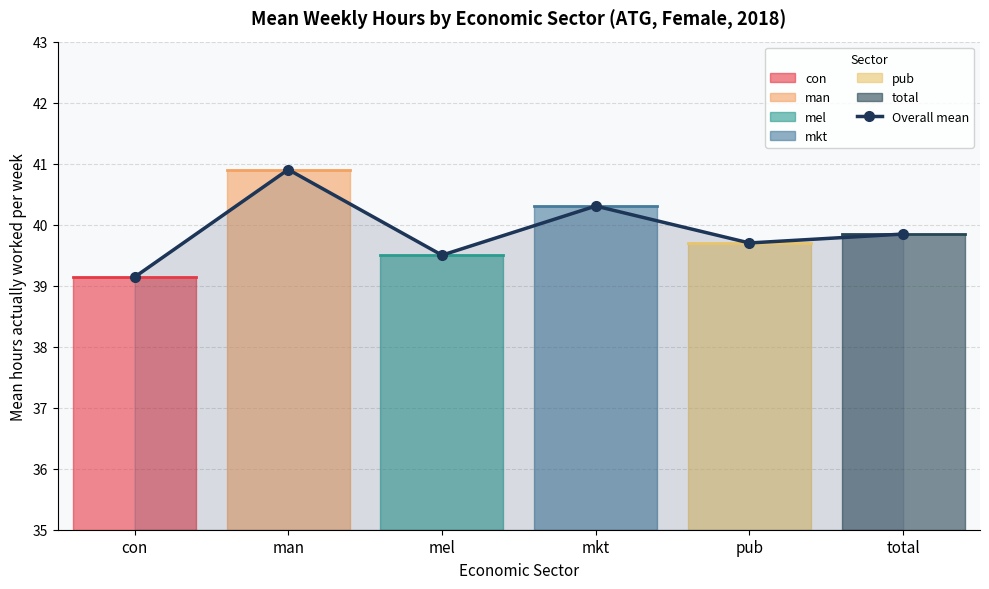

Between mkt and man, which is larger?

man